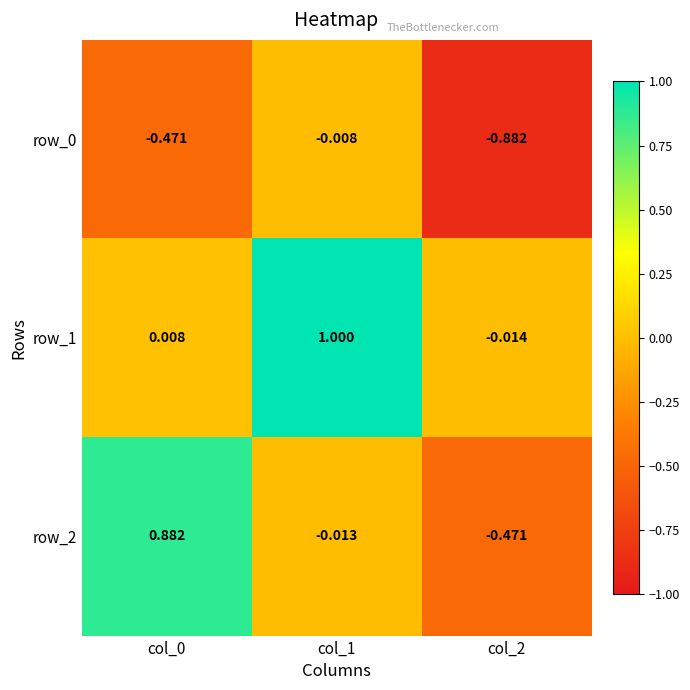

What is the difference between the second highest and minimum values in the row_0 series?

0.4